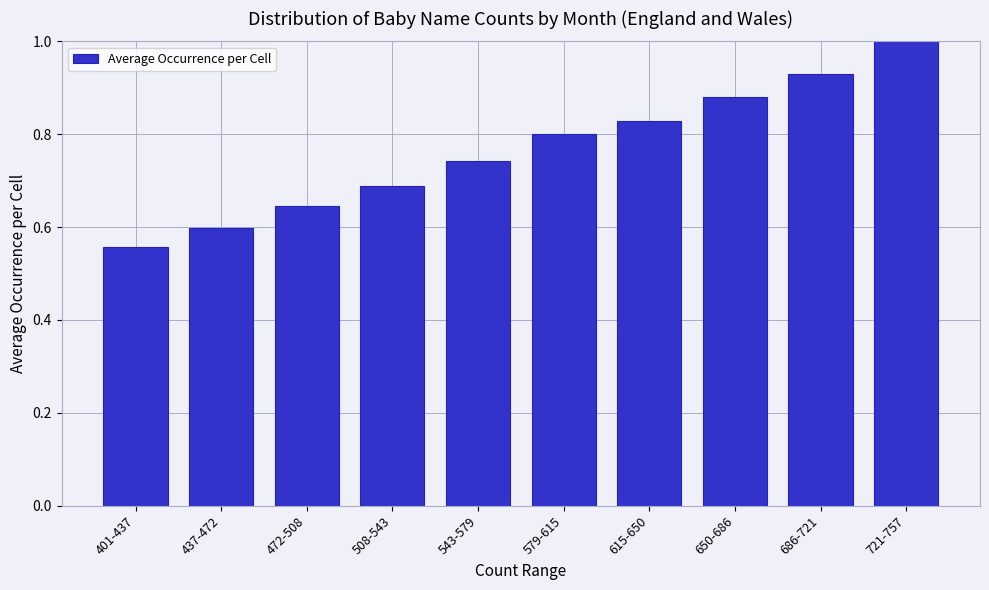

At which category does the chart reach its peak across all series?

721-757